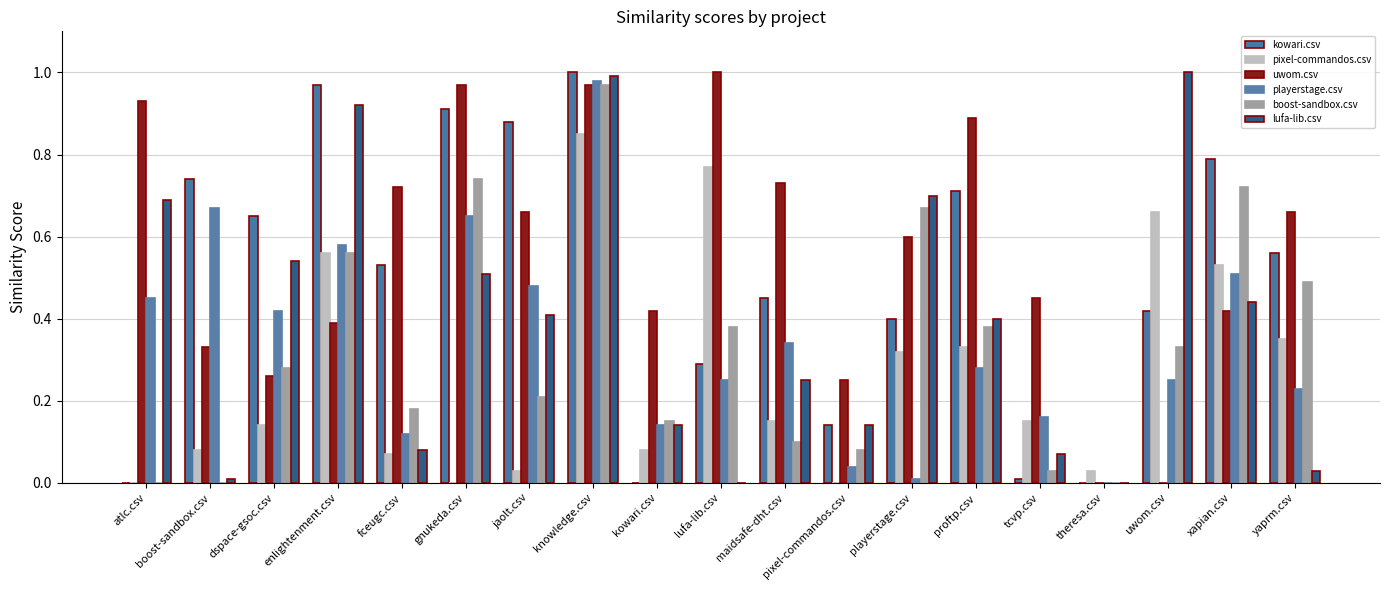

Which has a higher value, lufa-lib.csv or boost-sandbox.csv?

boost-sandbox.csv